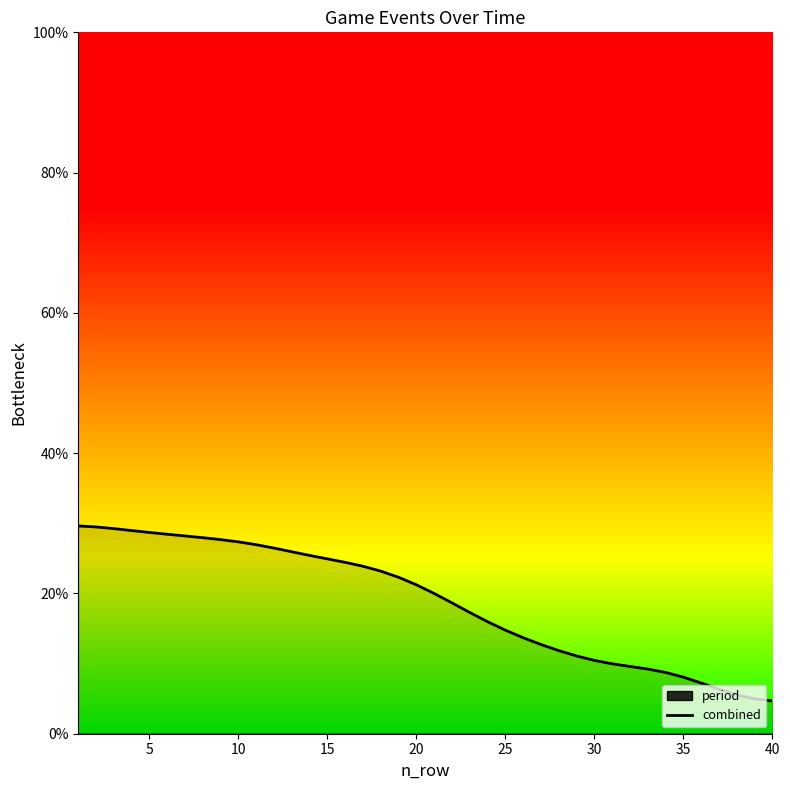

The combined series shows 2.2 at 30. True or false?

False